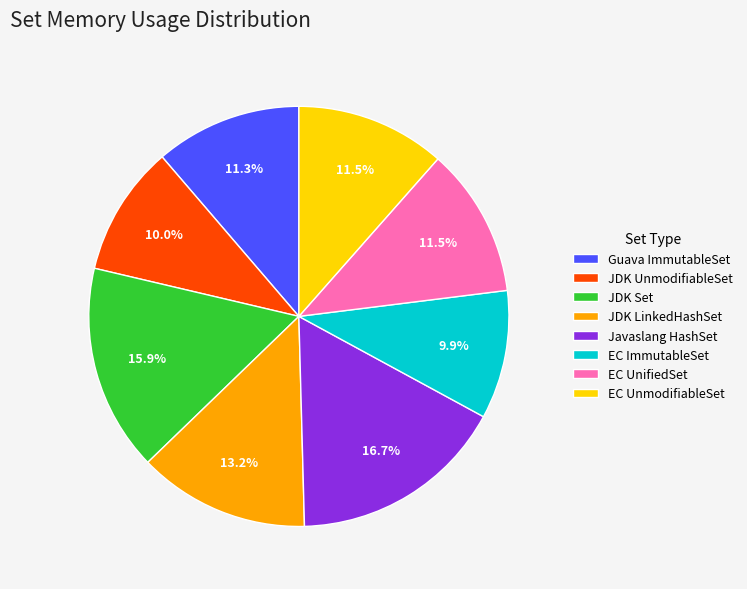

Does JDK LinkedHashSet account for over 50% of the chart?

No